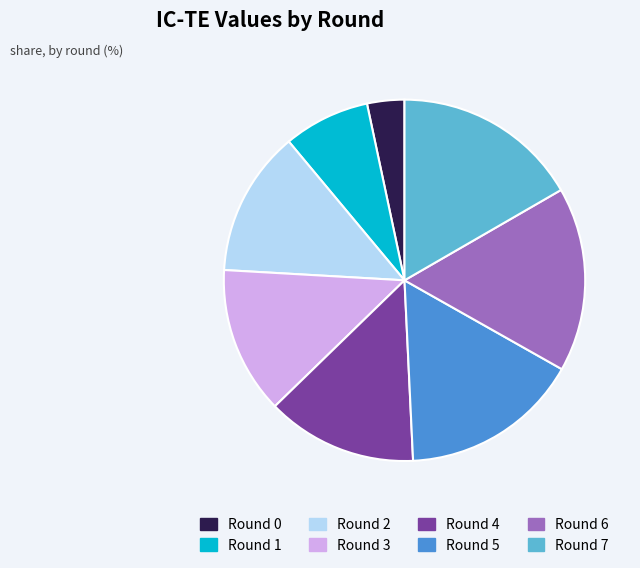

Is the sum of Round 0 and Round 6 greater than half?

No